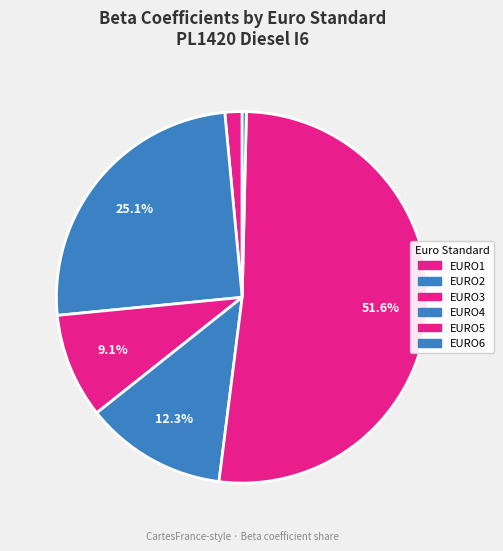

The EURO4 slice represents 12% of the pie. True or false?

True